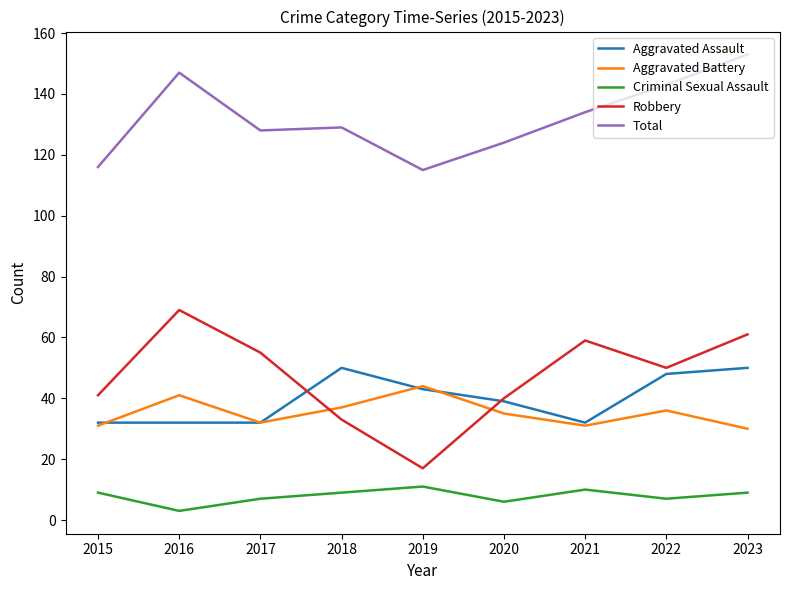

What is the sum of all Aggravated Assault values?

358